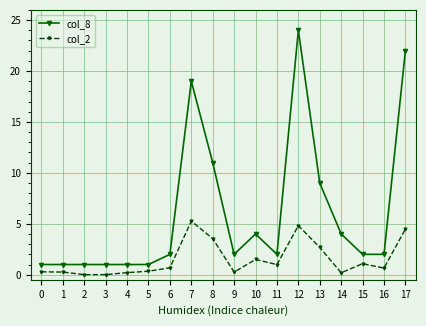

How many series are shown in this chart?

2